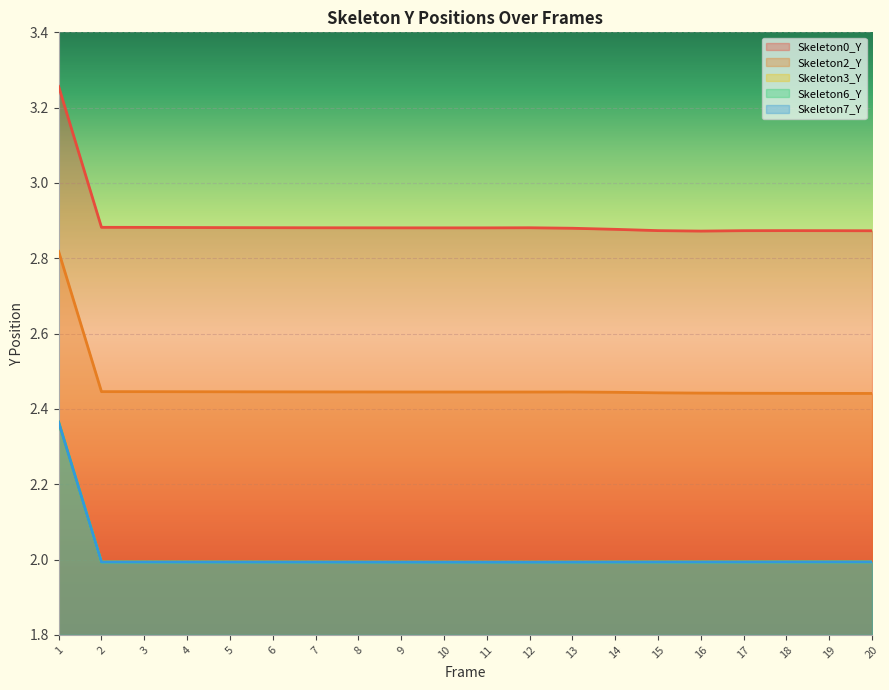

What is the value of the Skeleton0_Y point at the 15th from the left?

2.9